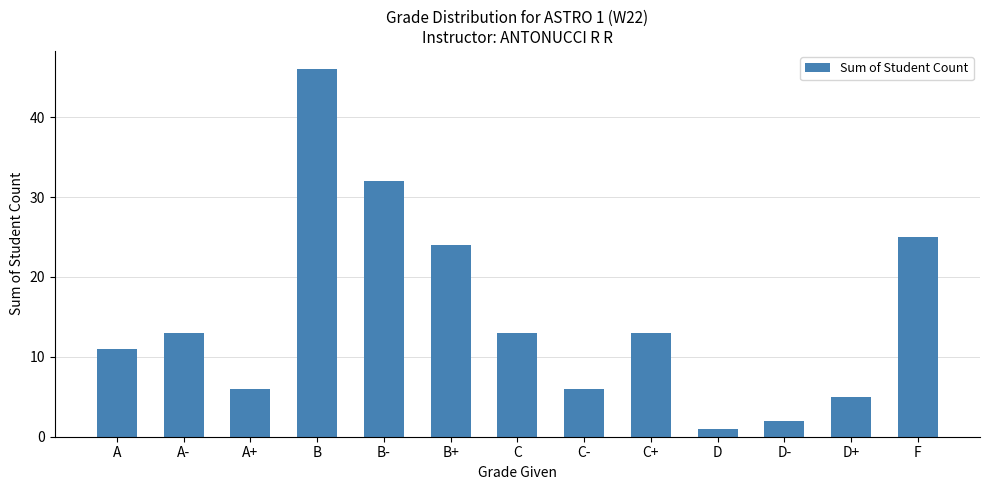

What is the sum of all values?

197